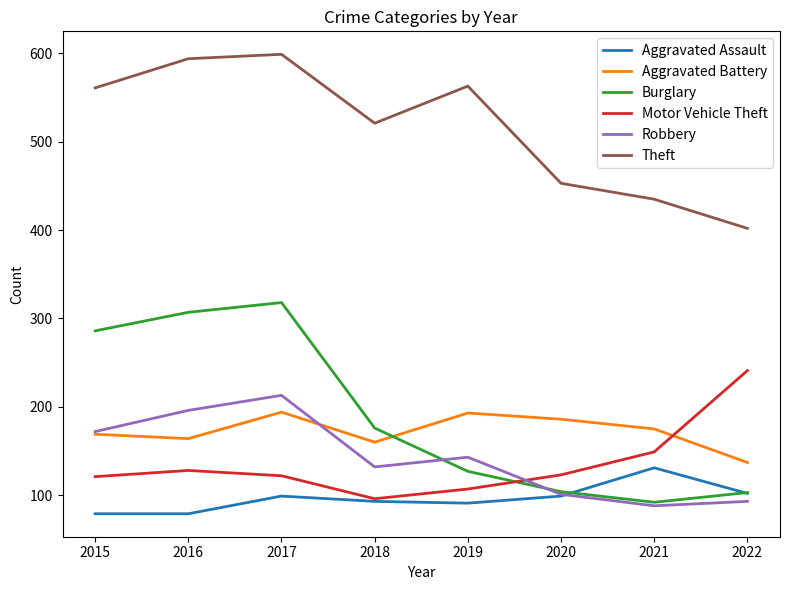

What is the maximum value shown in the chart?

599